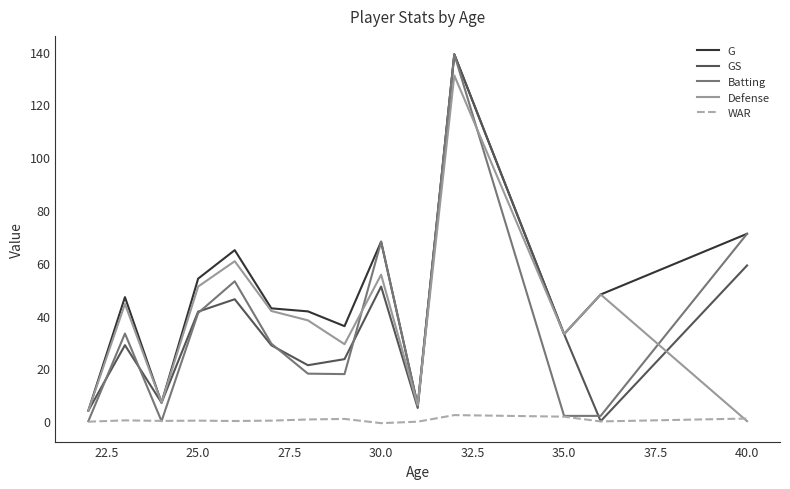

What are all the series names shown in the legend?

G, GS, Batting, Defense, WAR